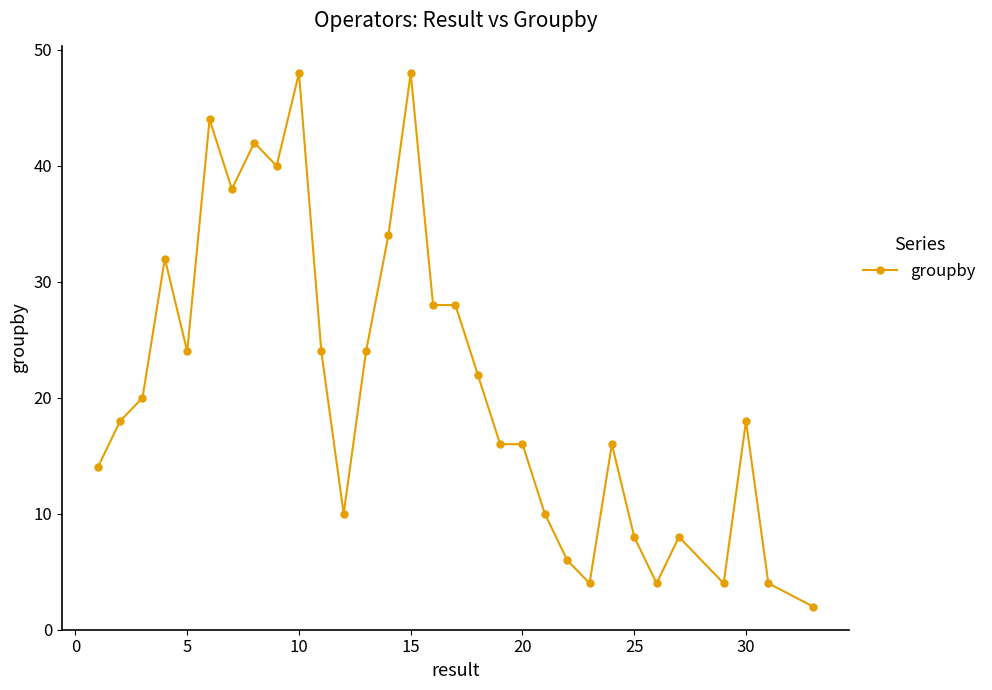

What is the value of the 22nd point from the left?

6